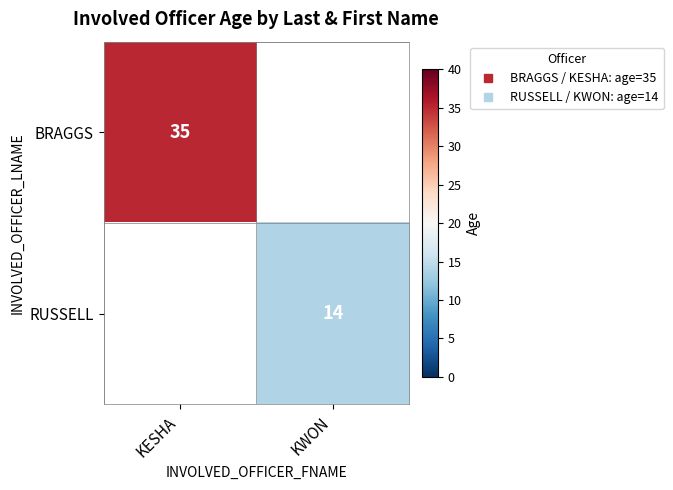

True or false: RUSSELL has a value of 22.5 at KWON.

False